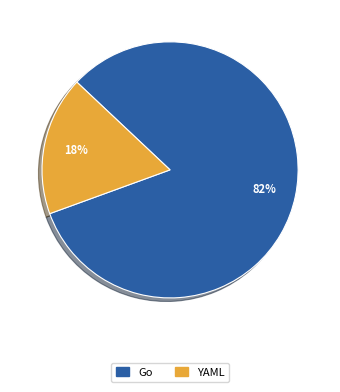

Is there any slice that represents more than half of the pie?

Yes